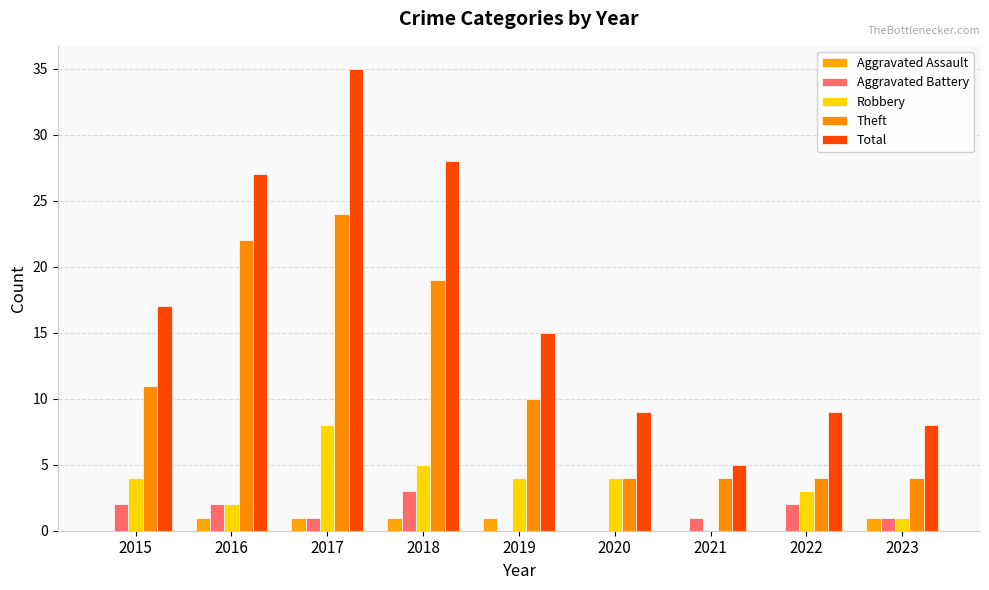

How many categories are shown in the chart?

9